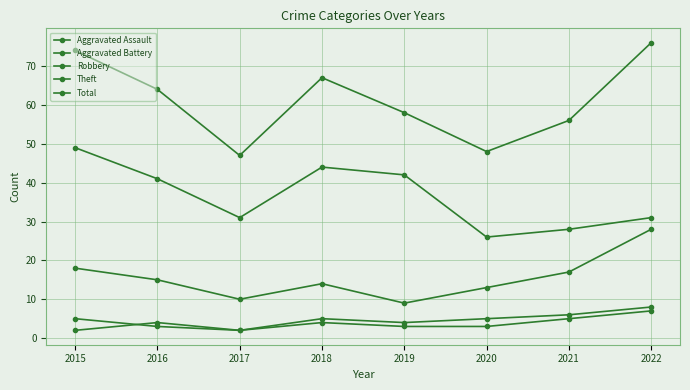

Between 2017 and 2019, which is larger?

2019